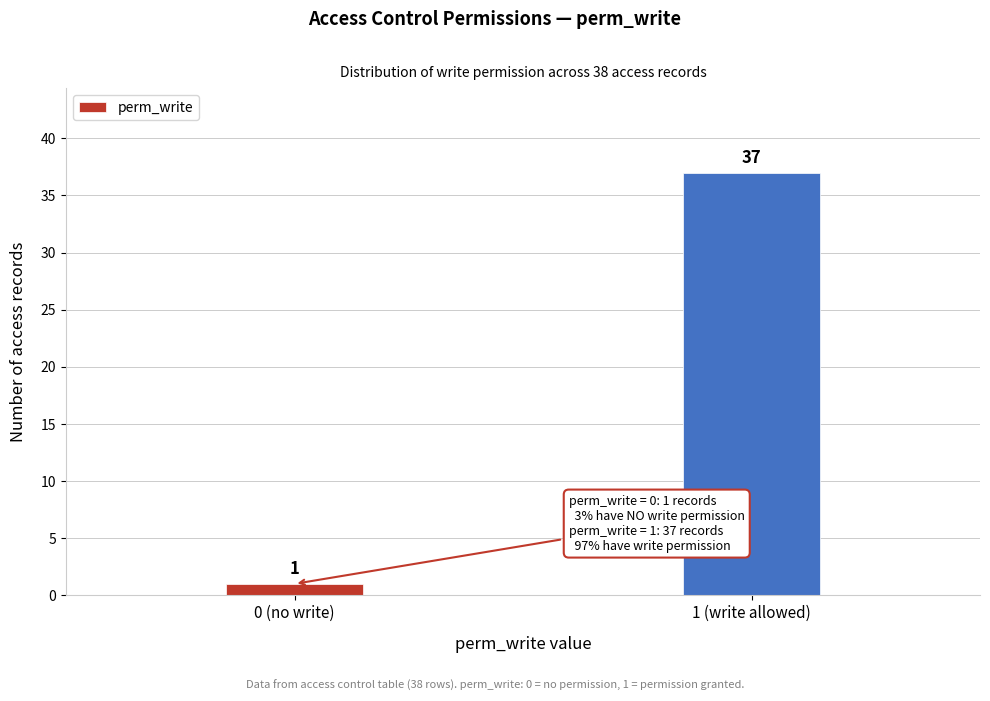

Reading right to left, list all the values displayed in this chart.

1 (write allowed)=37	0 (no write)=1